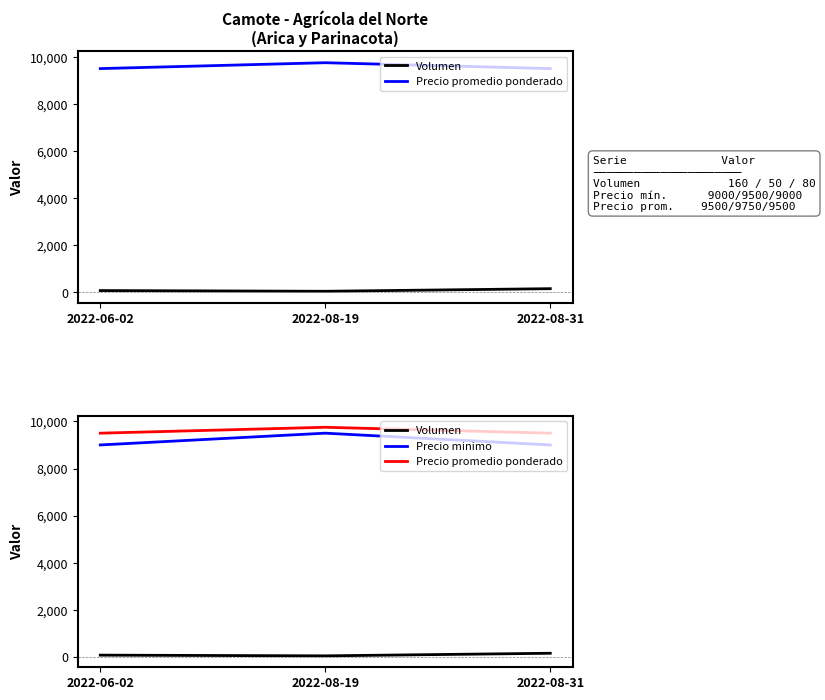

Rank the series at 2022-08-19 from highest to lowest value.

Precio promedio ponderado, Precio minimo, Volumen